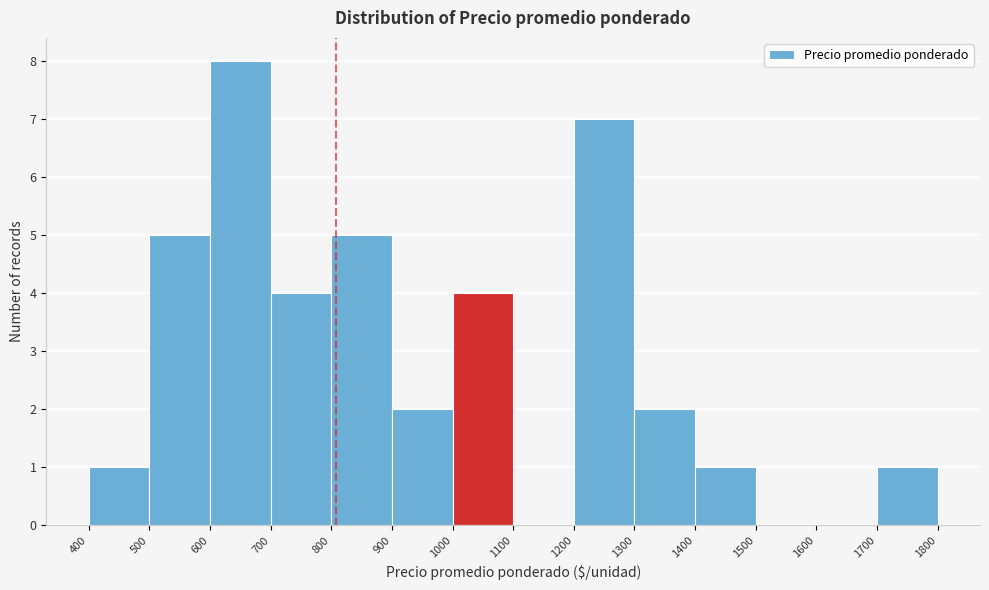

Reading left to right, transcribe this chart: for each bar, give the range it covers on the x-axis and its height. The values are not printed on the chart, so give them approximately, as read against the axis.

400 to 500: 1
500 to 600: 5
600 to 700: 8
700 to 800: 4
800 to 900: 5
900 to 1000: 2
1000 to 1100: 4
1100 to 1200: 0
1200 to 1300: 7
1300 to 1400: 2
1400 to 1500: 1
1500 to 1600: 0
1600 to 1700: 0
1700 to 1800: 1